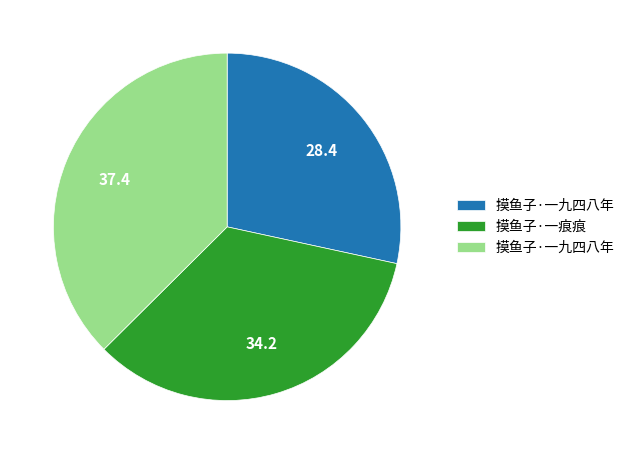

Does any single category account for the majority?

No